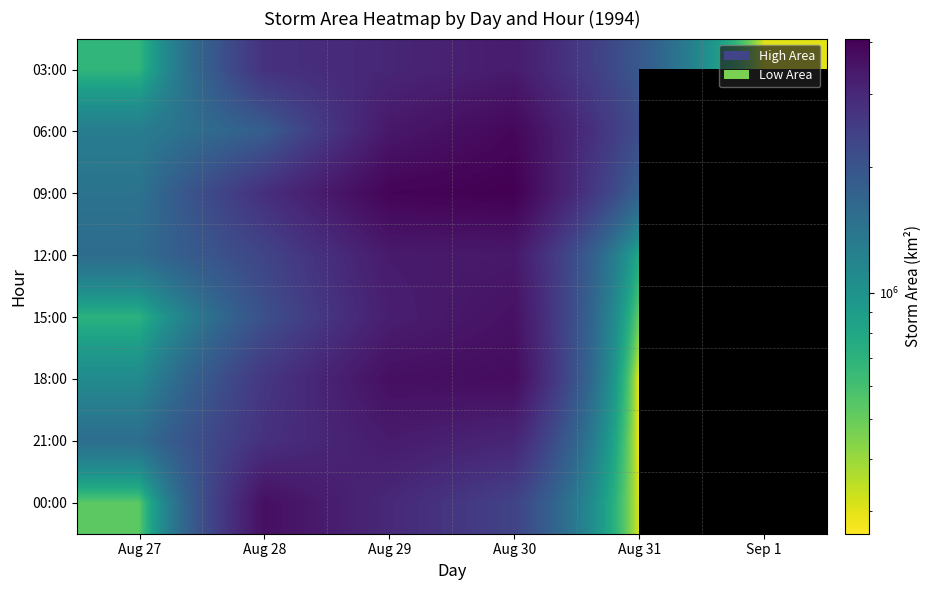

True or false: 18:00 has a value of 975560.0 at Aug 30.

False